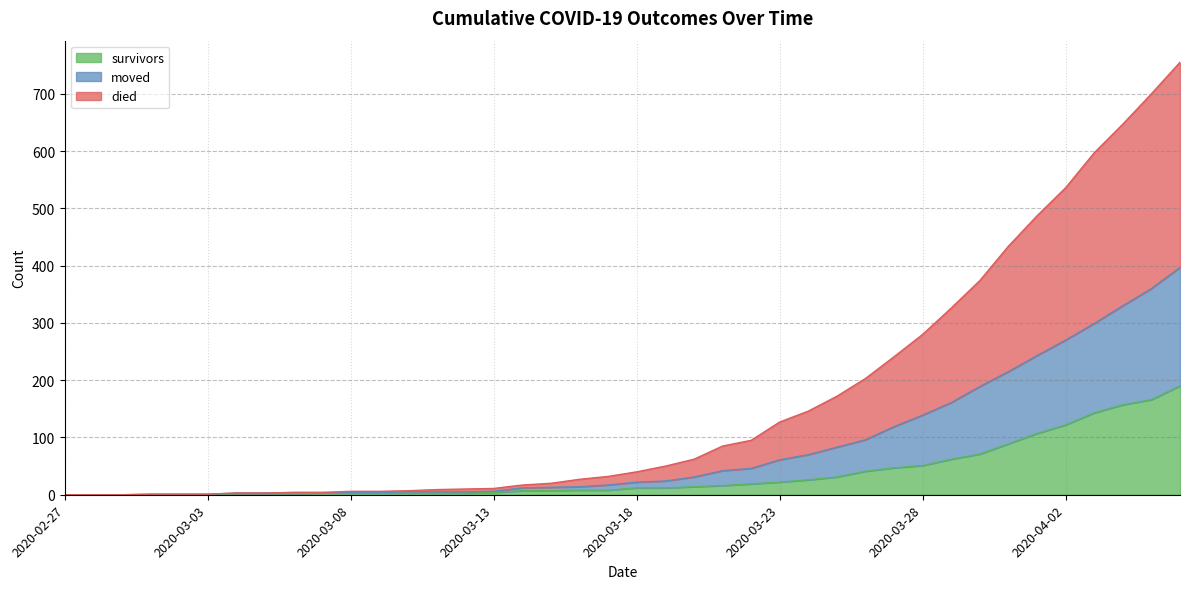

Does the chart have visible grid lines?

Yes